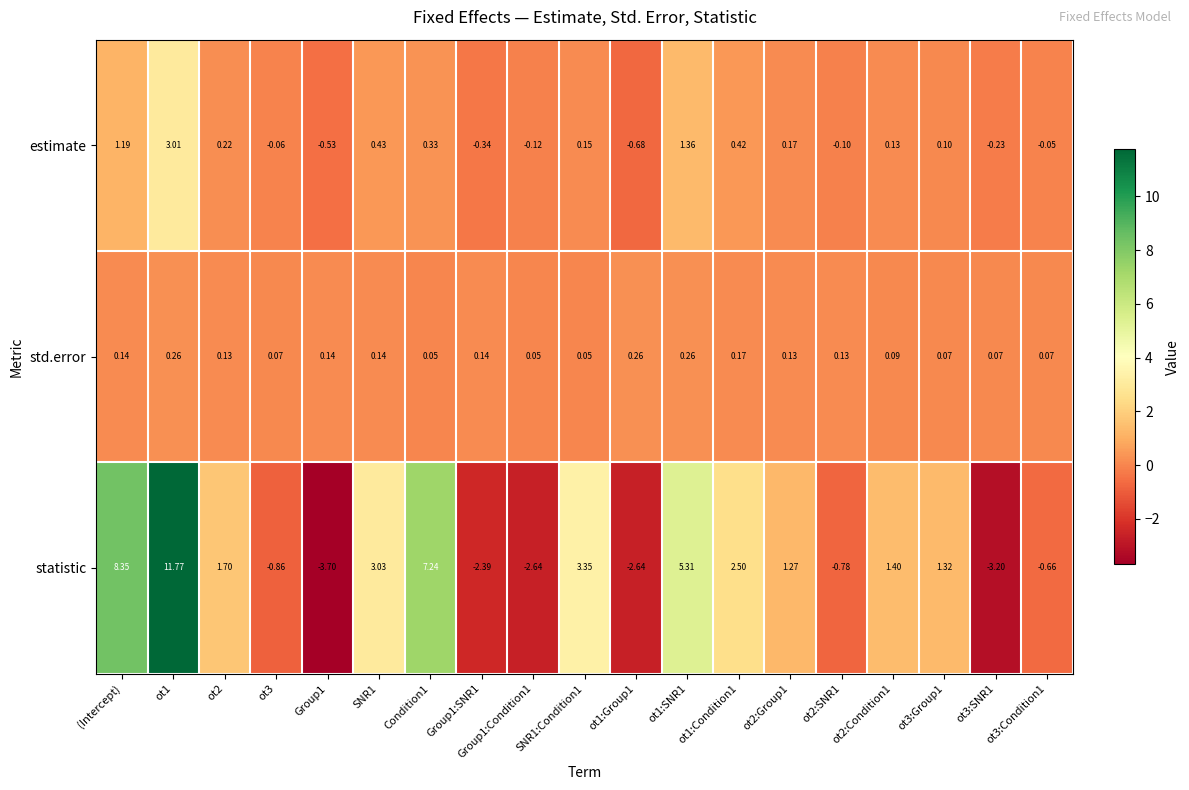

Where is estimate nearest to the value 1?

(Intercept)